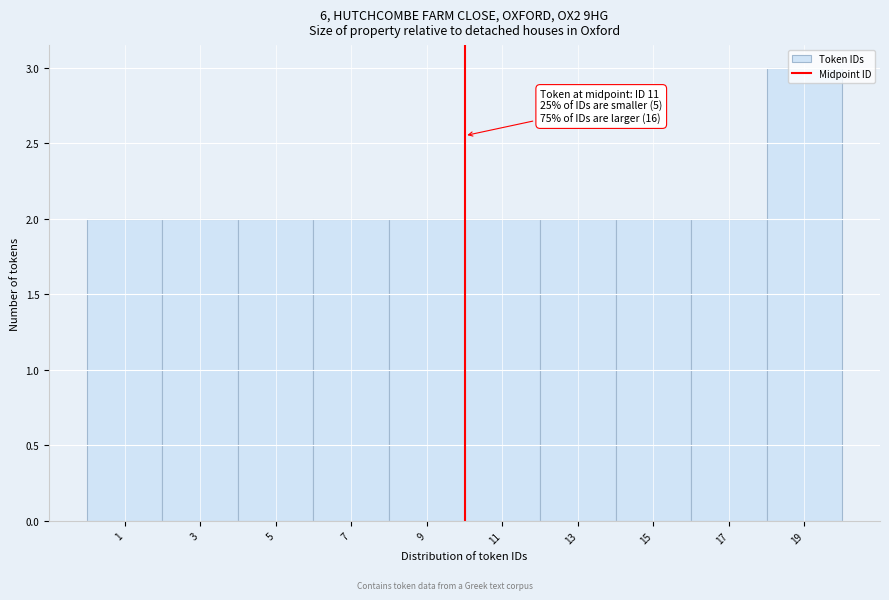

What is the value of the 7th bar from the left?

2